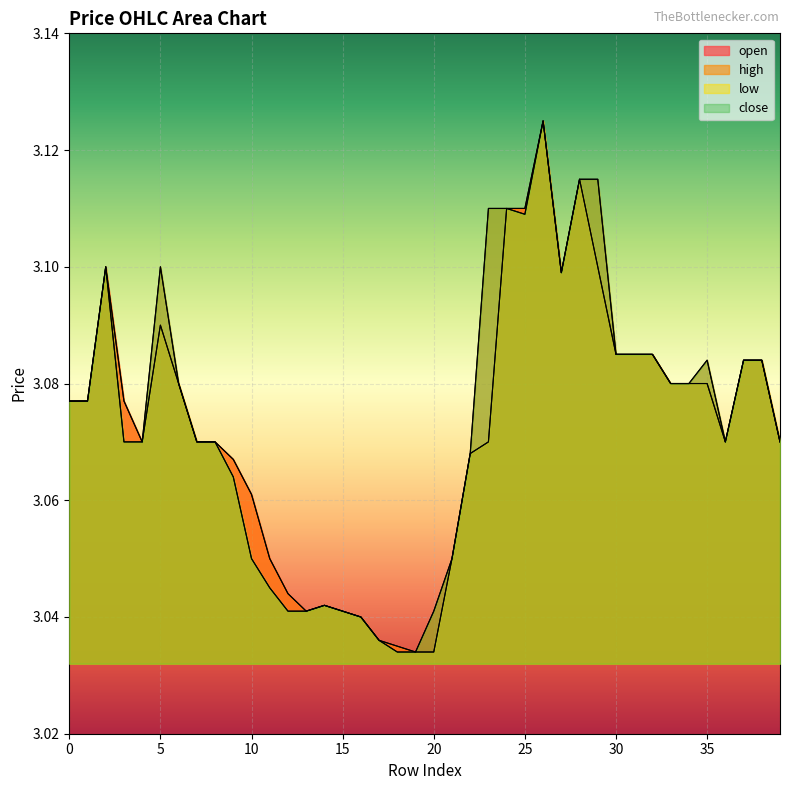

What is the value of the low point at the 26th from the left?

3.1